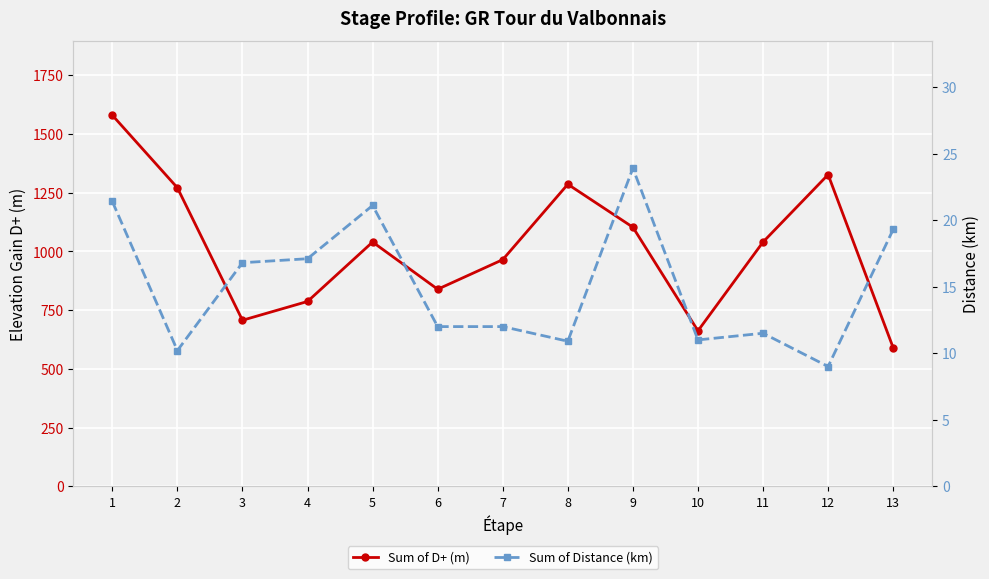

What is the minimum value shown in the chart?

9.0